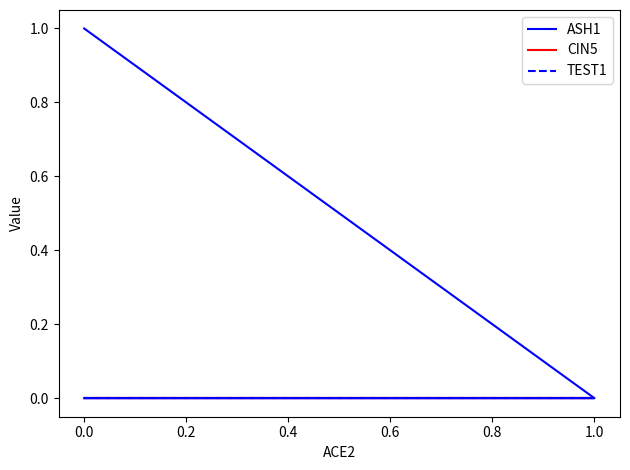

What is the spread (max minus min) of values at 0.0?

1